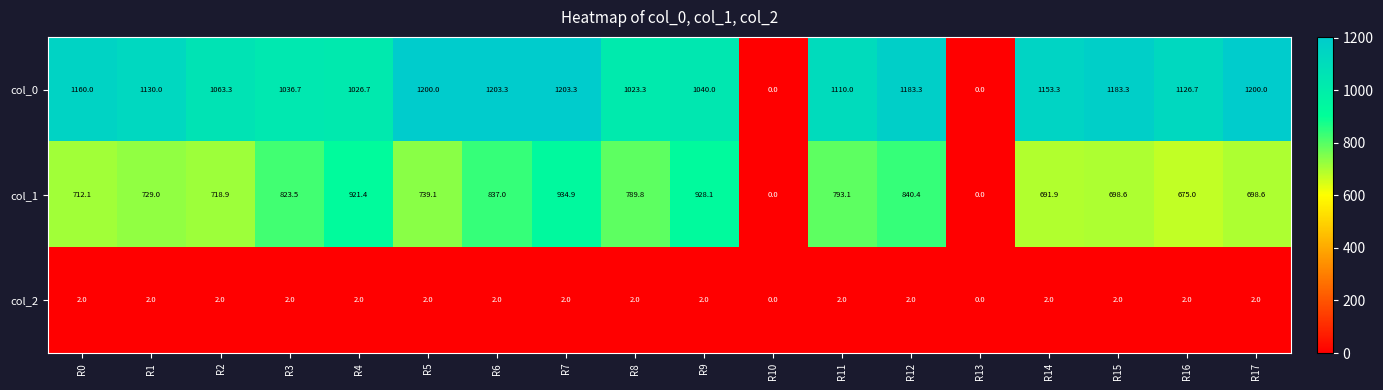

What is the difference between the col_2 values at R5 and R13?

2.0